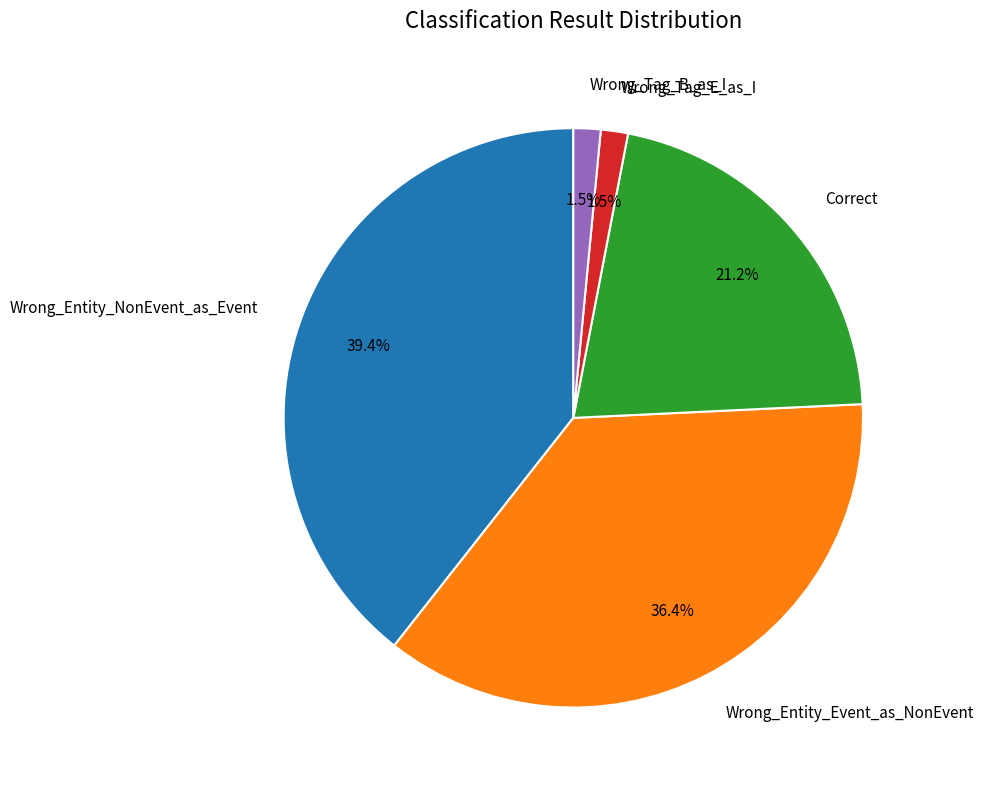

To the nearest percent, what portion does Wrong_Entity_NonEvent_as_Event represent?

39%